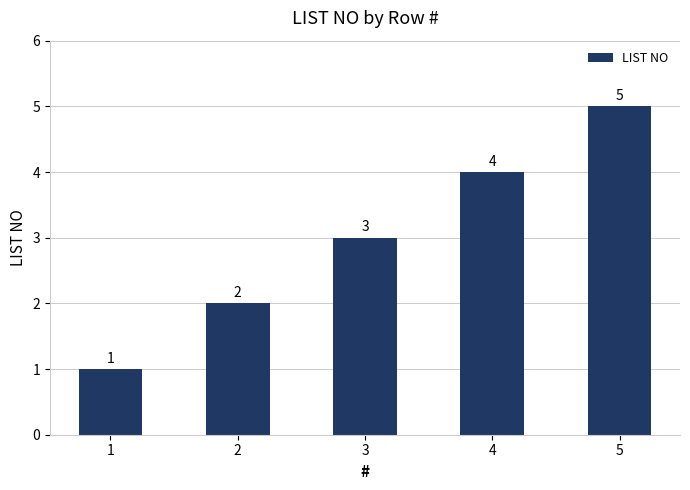

Does the chart contain any negative values?

No